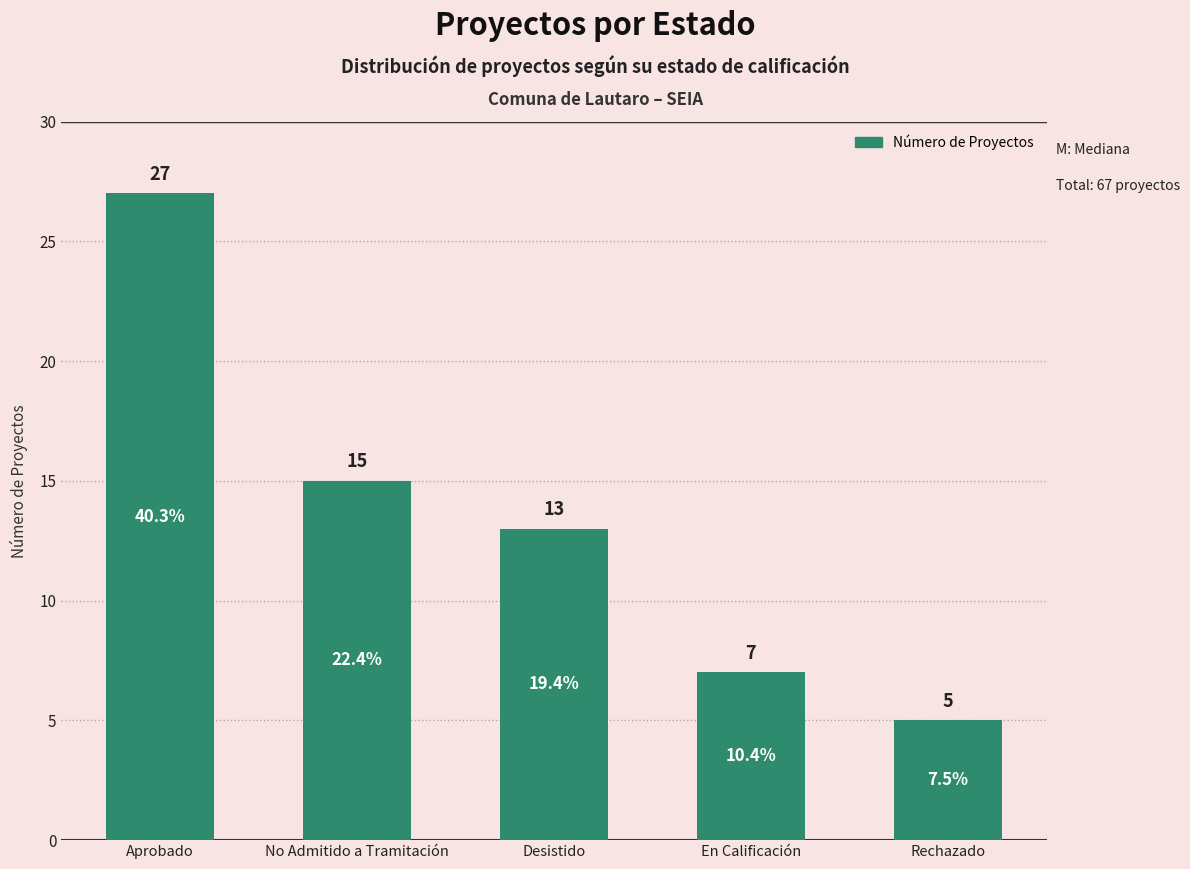

Reading left to right, list all the values displayed in this chart.

27	15	13	7	5